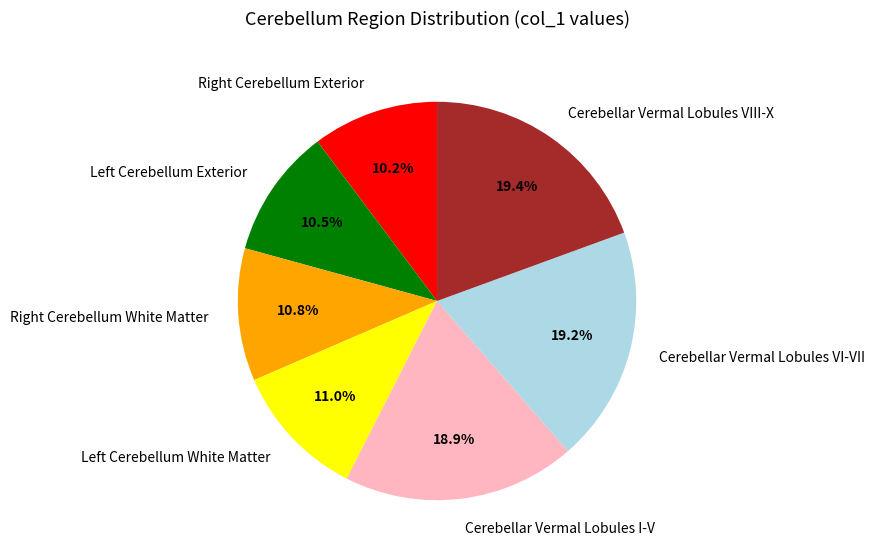

What is the total percentage of Cerebellar Vermal Lobules VI-VII and Cerebellar Vermal Lobules VIII-X?

38.6%